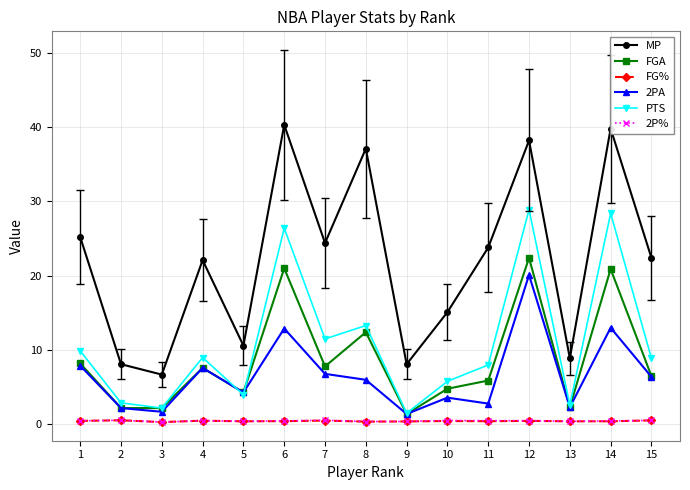

How many lines are shown in the chart?

6